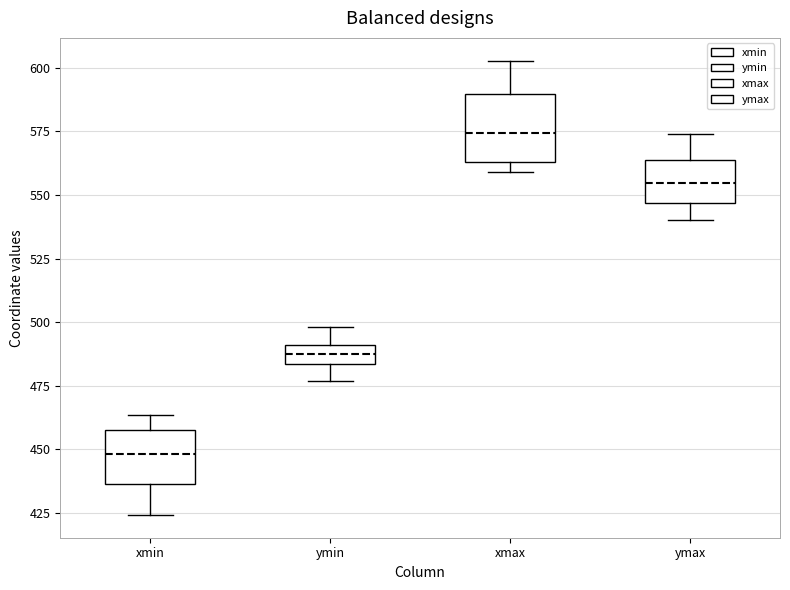

Which box has the lowest median line?

xmin